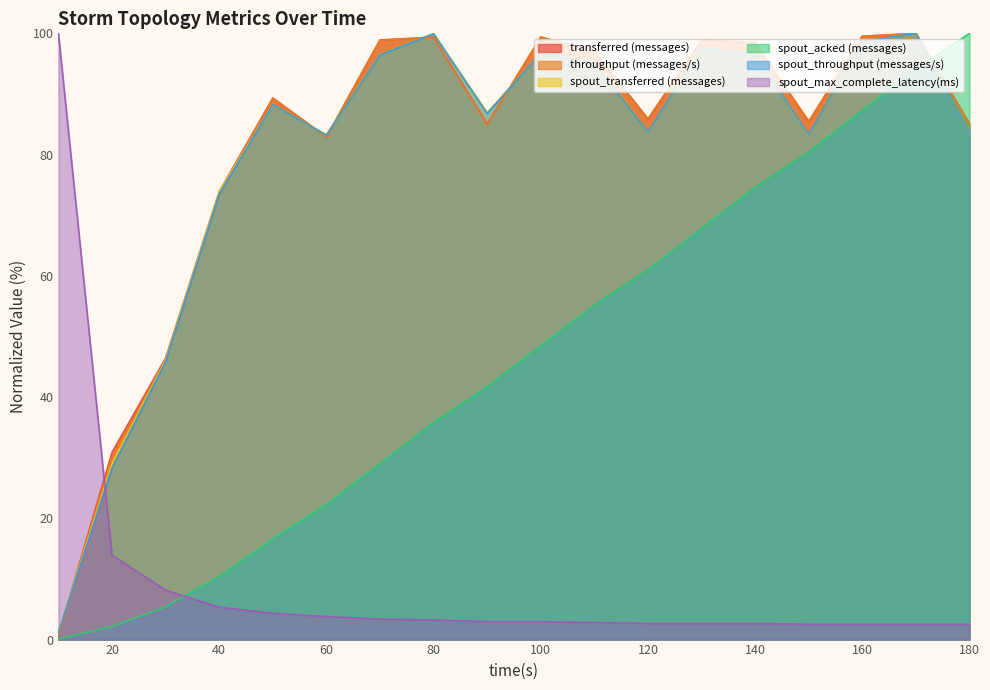

What is the difference between the maximum and minimum values in the spout_acked (messages) series?

99.9